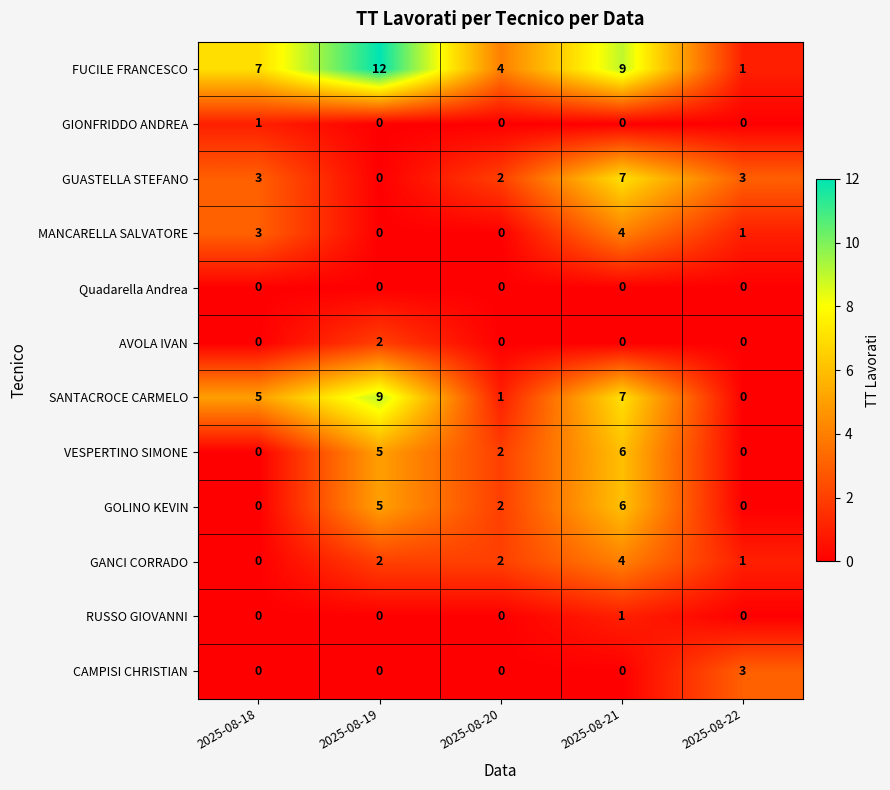

Which series changed the most between 2025-08-18 and 2025-08-20?

SANTACROCE CARMELO